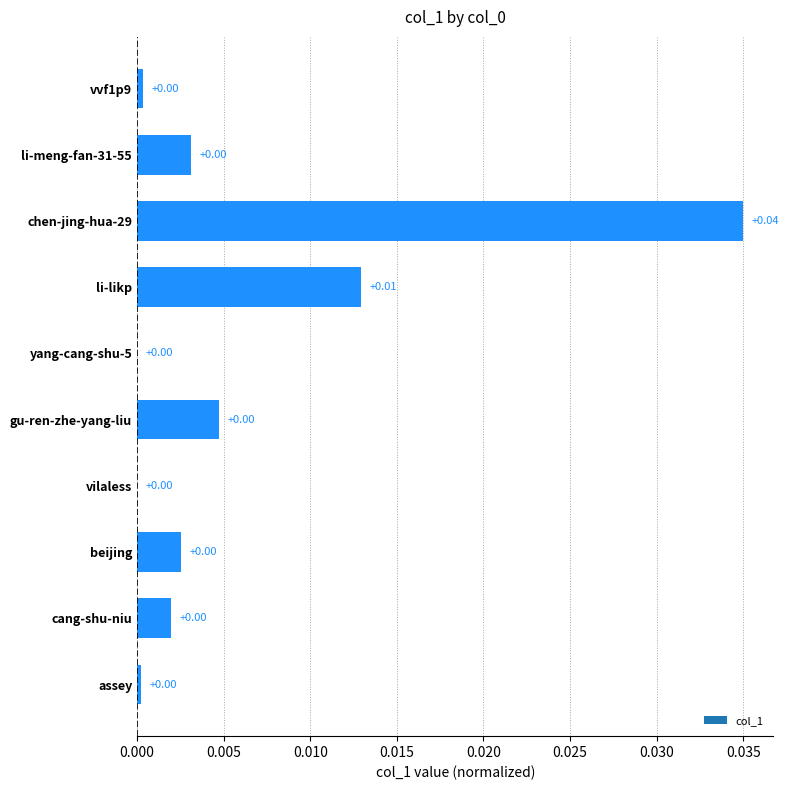

Rank the categories by value from highest to lowest.

chen-jing-hua-29, li-likp, gu-ren-zhe-yang-liu, li-meng-fan-31-55, beijing, cang-shu-niu, vvf1p9, assey, vilaless, yang-cang-shu-5